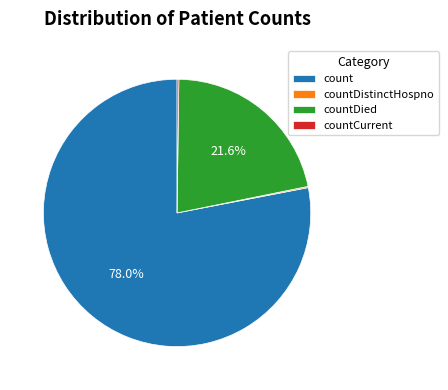

Is count the majority of the pie?

Yes